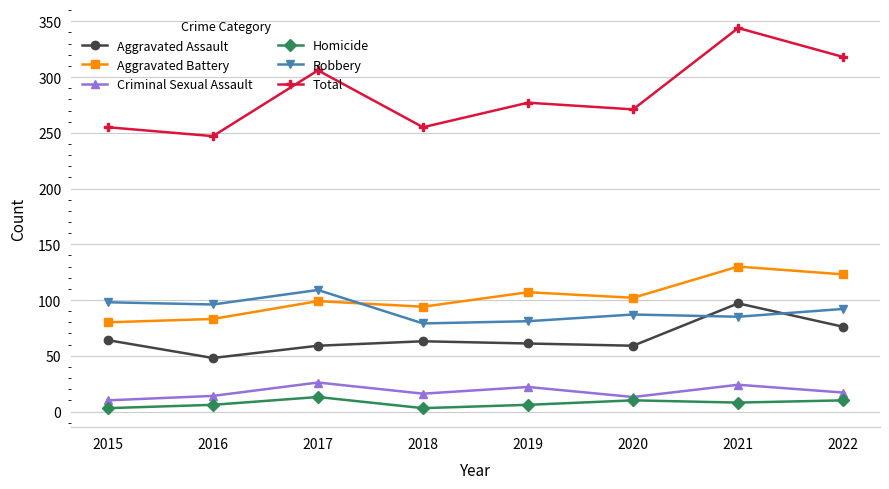

At which category does Homicide reach its first local peak?

2017